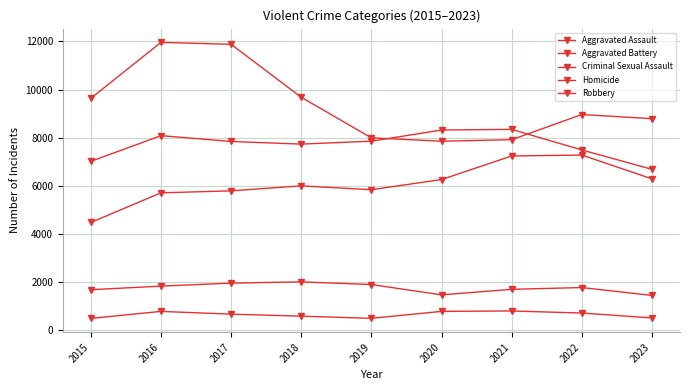

How many data points does each series have?

9